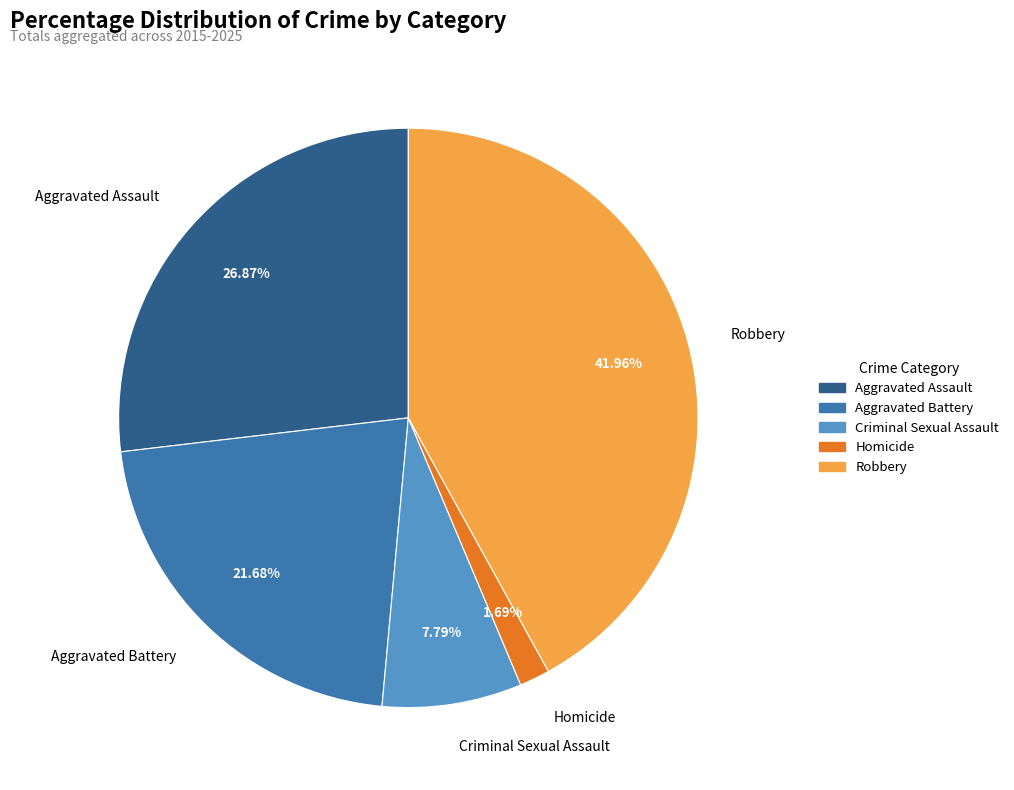

Does any single category account for the majority?

No